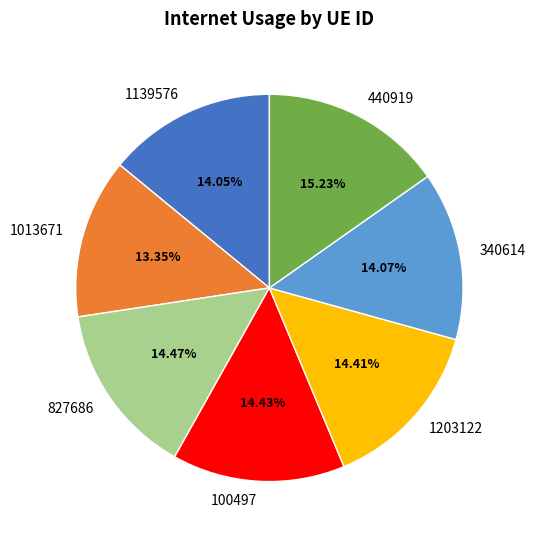

To the nearest percent, what is the difference between the largest and smallest slice percentages?

2%